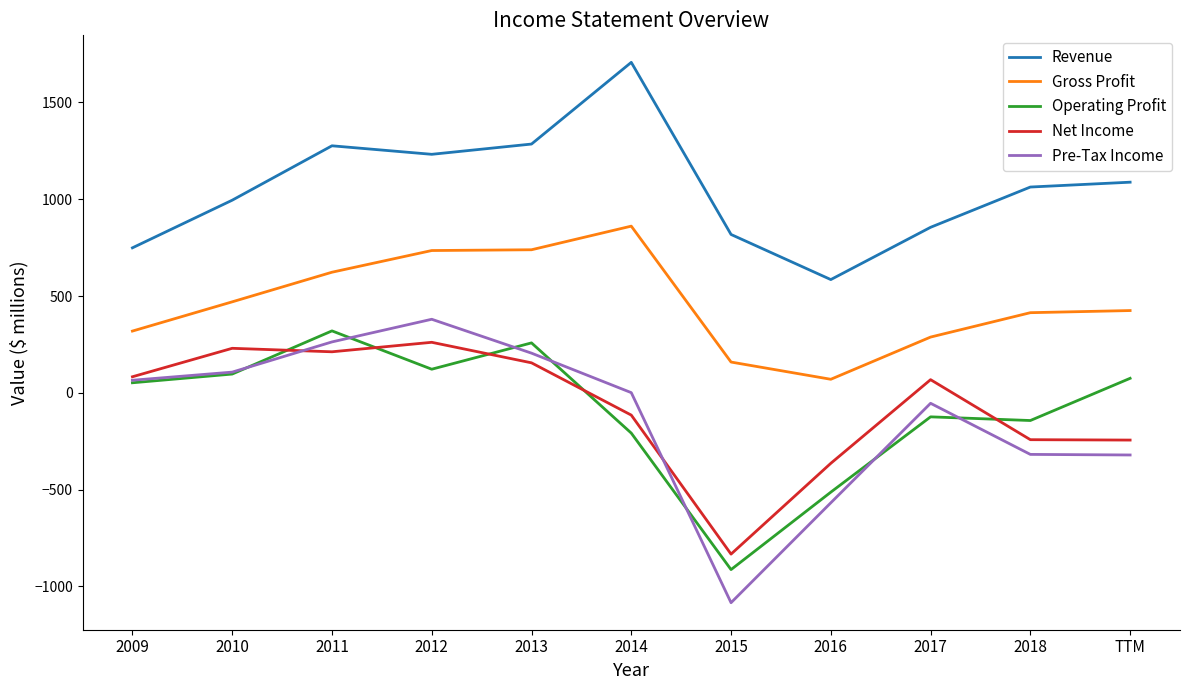

What is the spread (max minus min) of values at 2010?

898